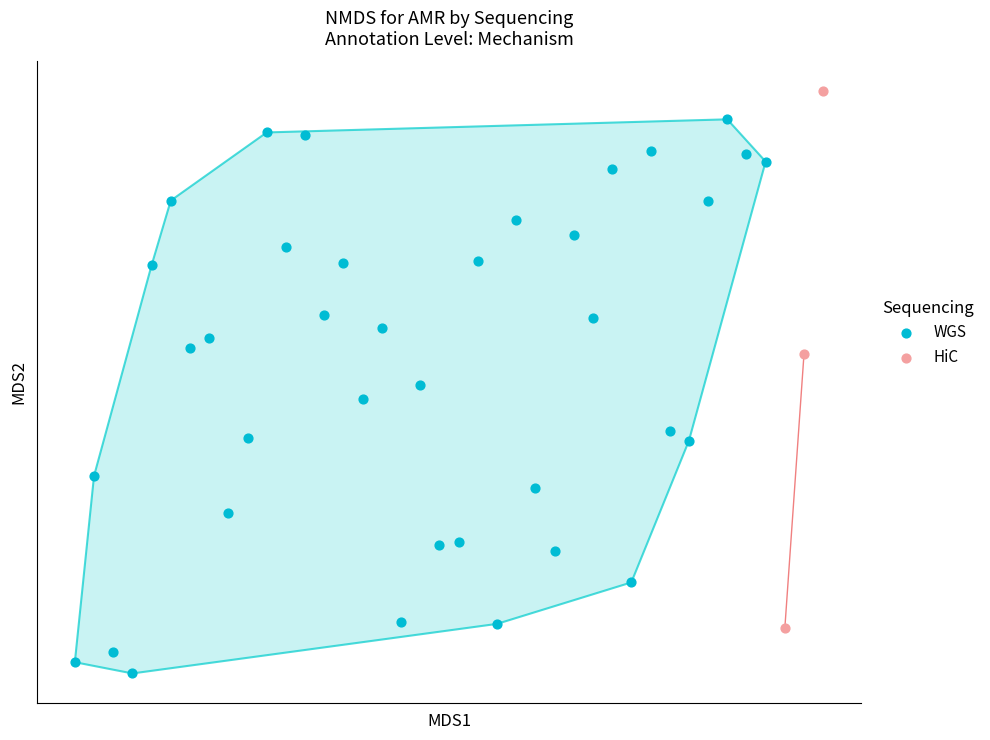

What are all the series names shown in the legend?

WGS, HiC